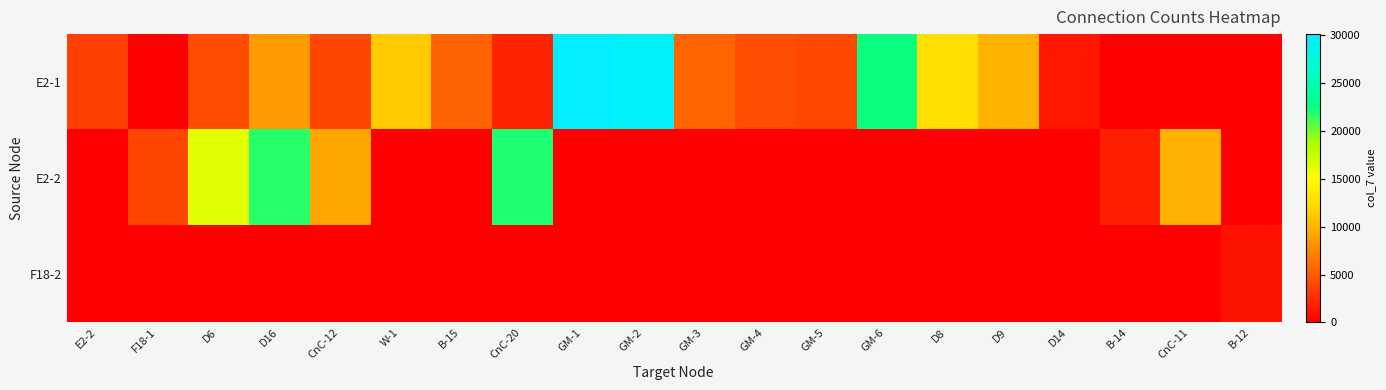

Reading left to right, list all the values displayed in this chart.

E2-1: E2-2=3560	F18-1=0	D6=4240	D16=8670	CnC-12=3950	W-1=11200	B-15=5530	CnC-20=2080	GM-1=30140	GM-2=29580	GM-3=5570	GM-4=4470	GM-5=4070	GM-6=22320	D8=12730	D9=10000	D14=1380	B-14=0	CnC-11=0	B-12=0
E2-2: E2-2=0	F18-1=3940	D6=16400	D16=21670	CnC-12=9250	W-1=0	B-15=0	CnC-20=21990	GM-1=0	GM-2=0	GM-3=0	GM-4=0	GM-5=0	GM-6=0	D8=0	D9=0	D14=0	B-14=1810	CnC-11=9840	B-12=0
F18-2: E2-2=0	F18-1=0	D6=0	D16=0	CnC-12=0	W-1=0	B-15=0	CnC-20=0	GM-1=0	GM-2=0	GM-3=0	GM-4=0	GM-5=0	GM-6=0	D8=0	D9=0	D14=0	B-14=0	CnC-11=0	B-12=1100